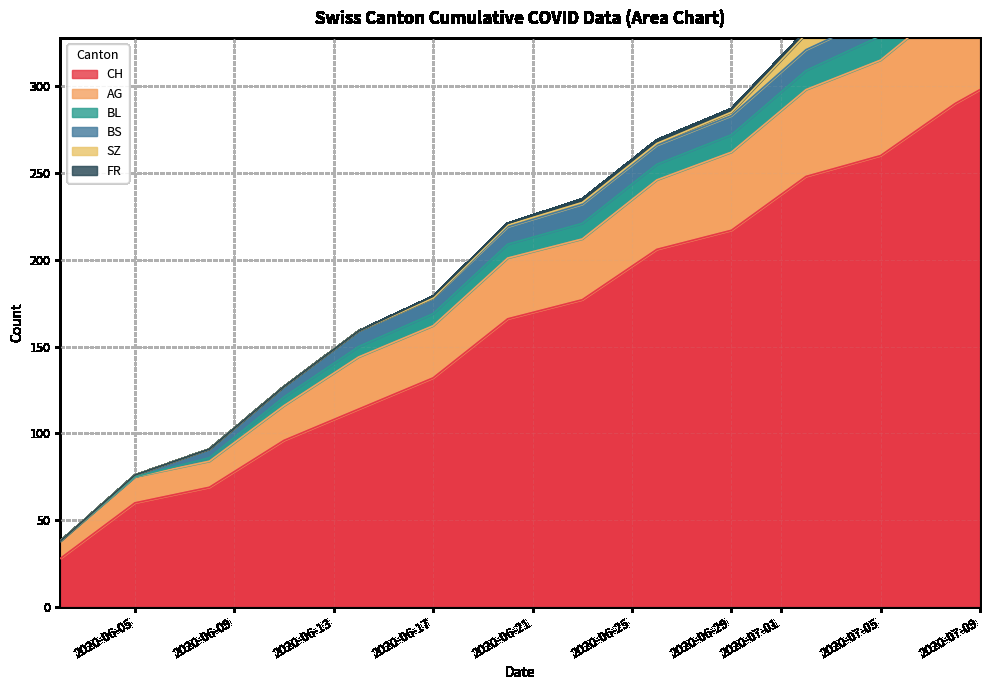

The value of FR at 11 is 2. True or false?

True